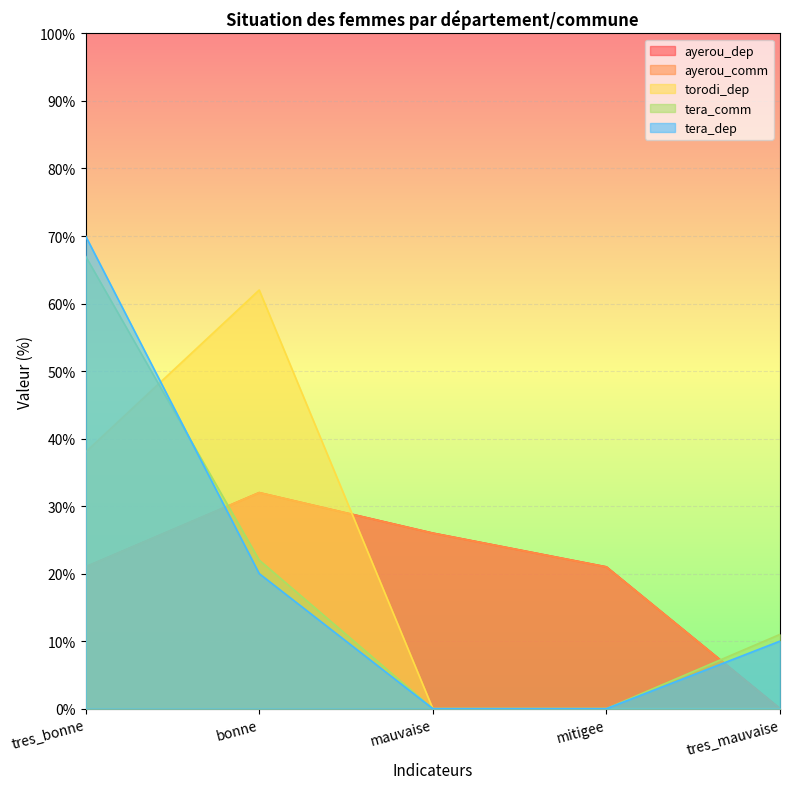

What is the label of the 5th point from the left?

tres_mauvaise